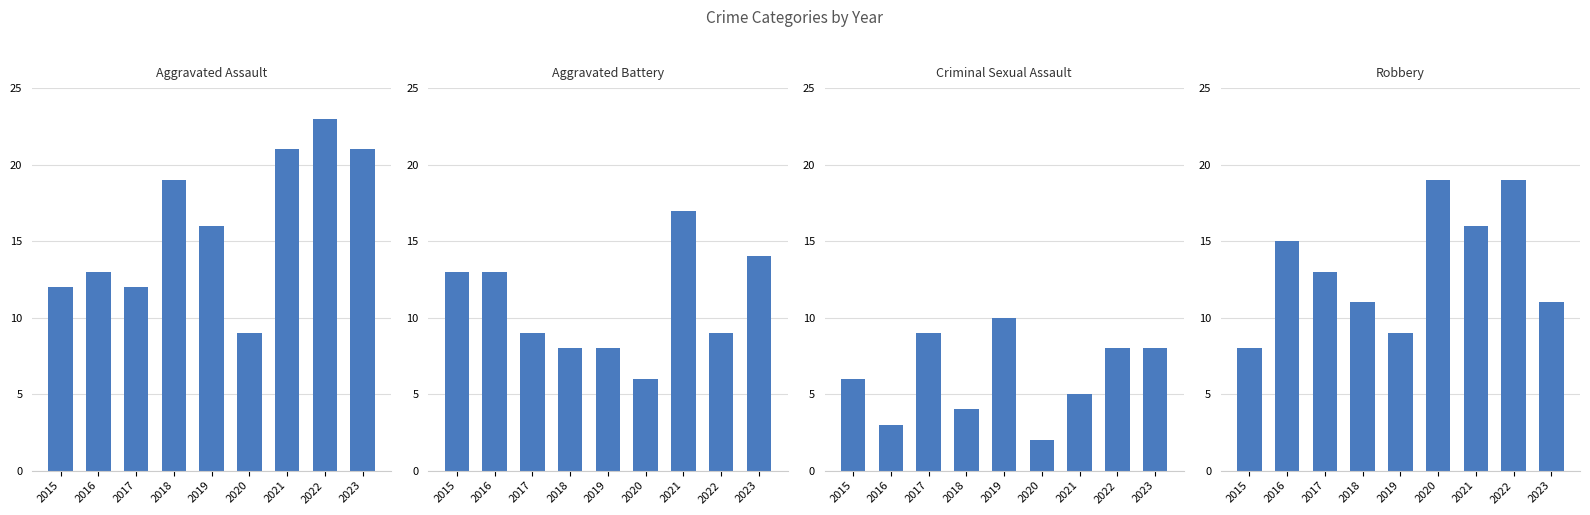

How many values in the Aggravated Battery series are below 9?

3